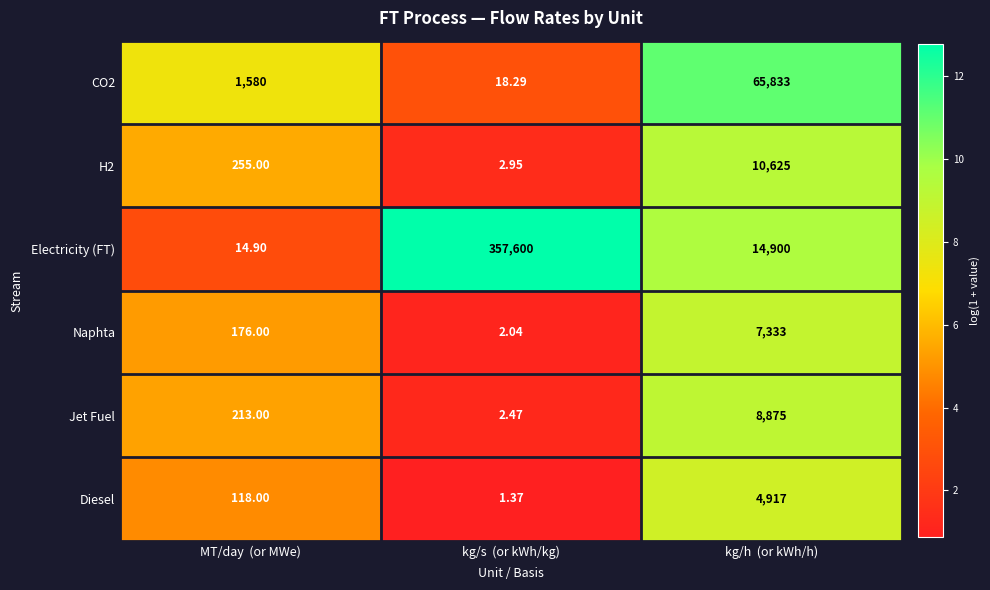

Which series has the largest total across all categories?

Electricity (FT)